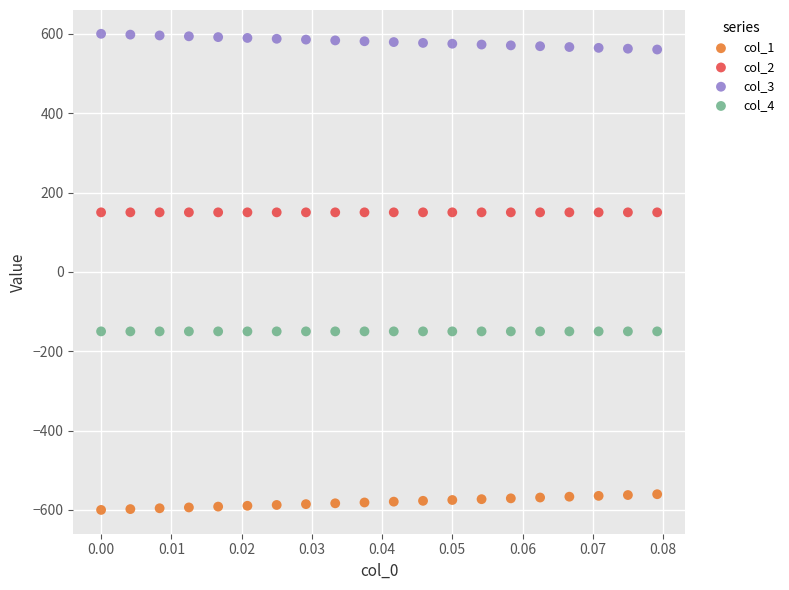

Which series contains the lowest Y value?

col_1